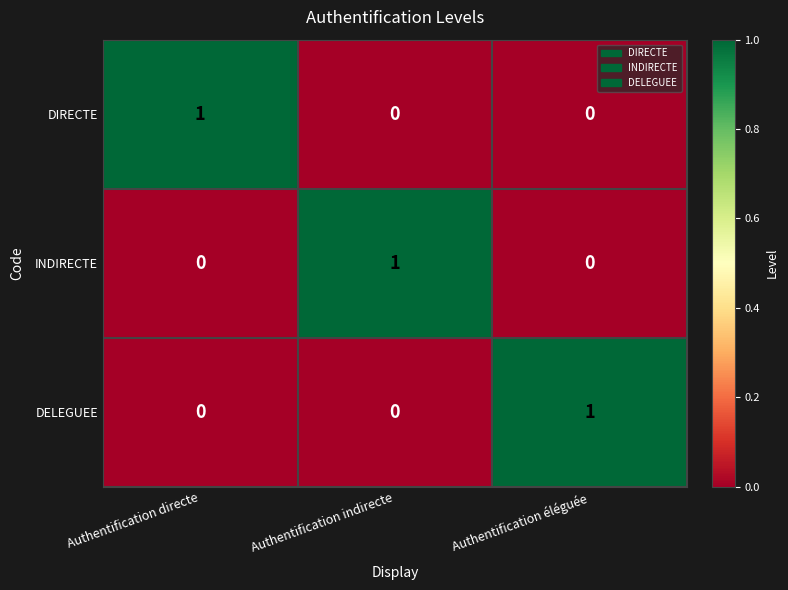

How many INDIRECTE values are between 0 and 1?

3